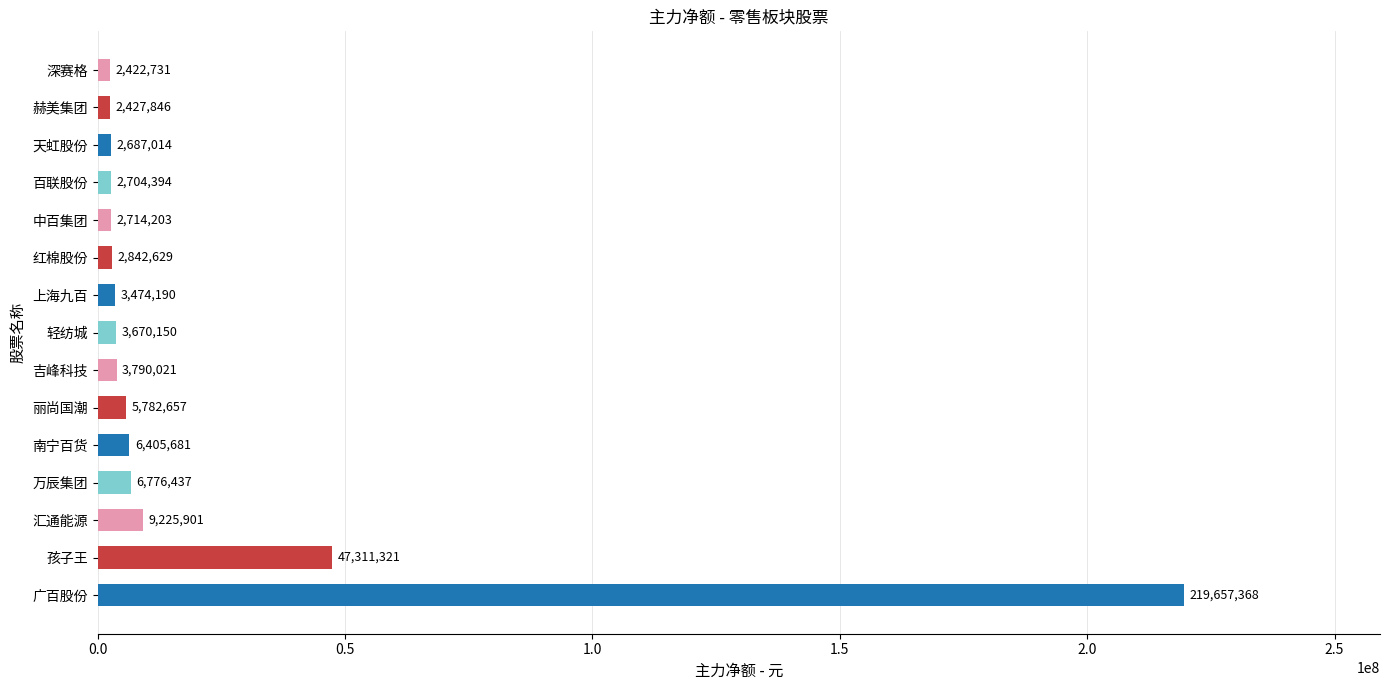

The value at 中百集团 is 2714203. True or false?

True